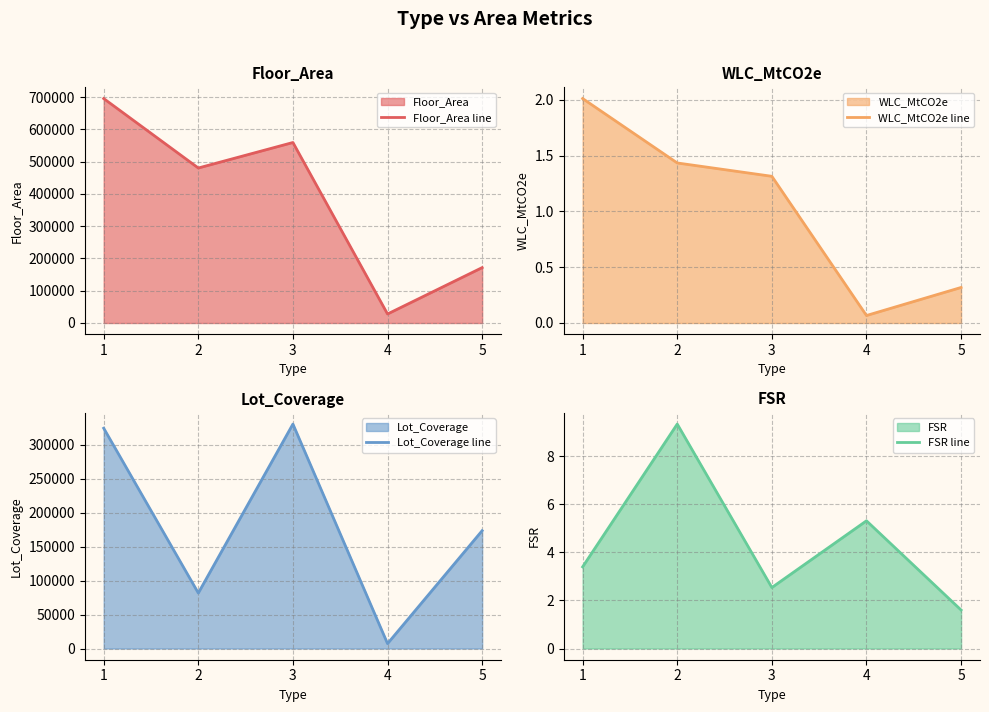

What is the average value of the FSR line series?

4.4